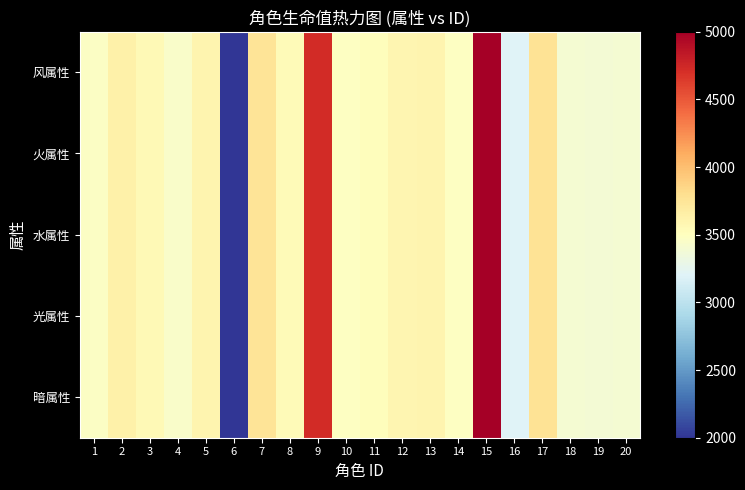

Which has a higher value, 18 or 12?

12